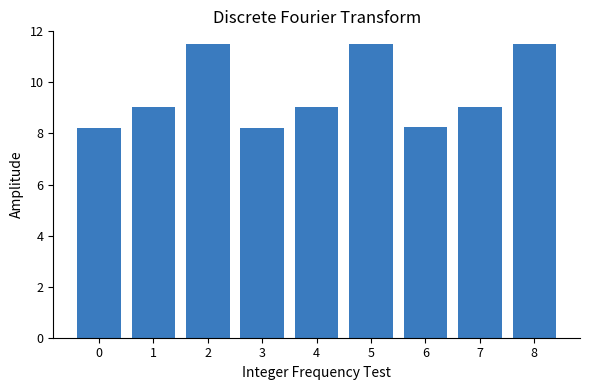

How many distinct data groups are displayed?

1